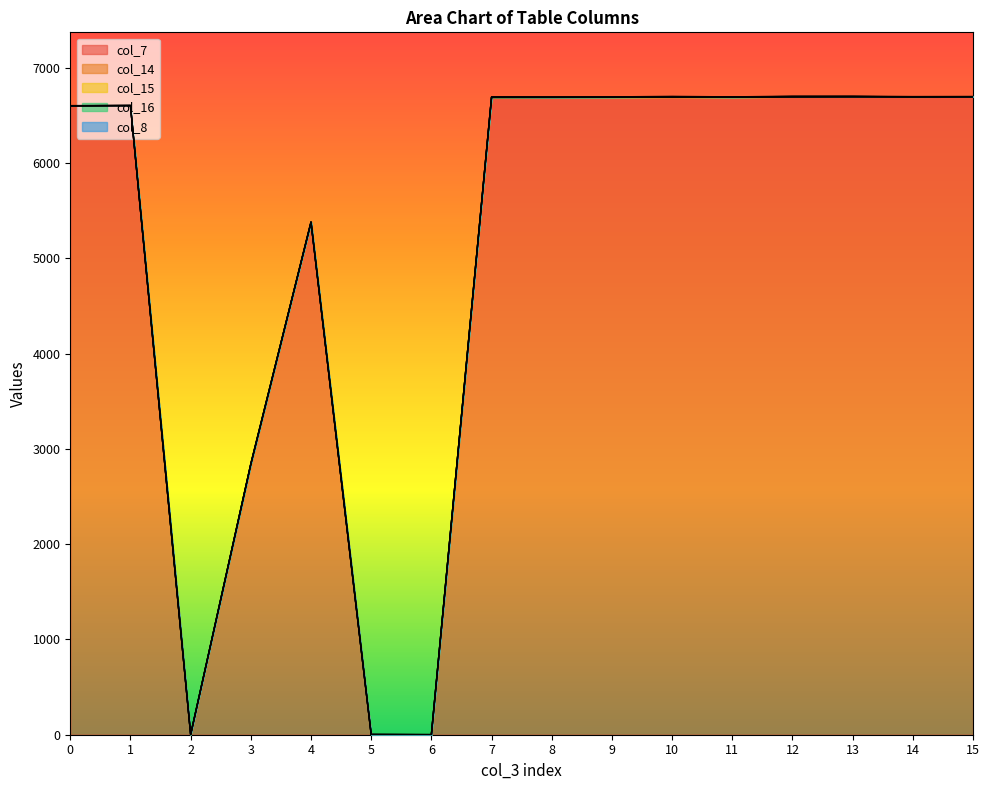

Which has a higher value, 0 or 8?

8